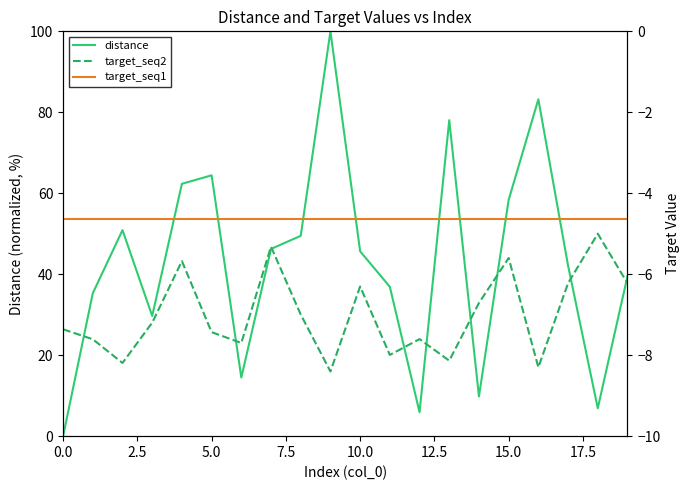

Which series has the widest spread of values?

distance